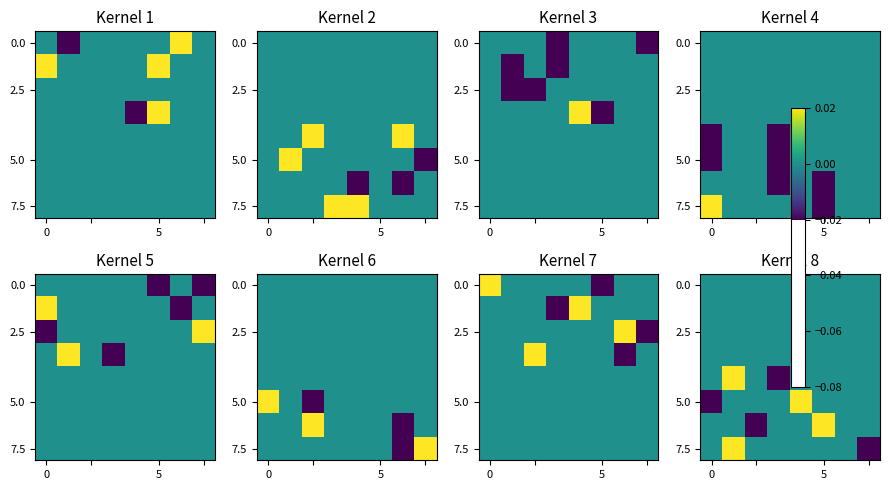

At how many categories does at least one series exceed 0?

3